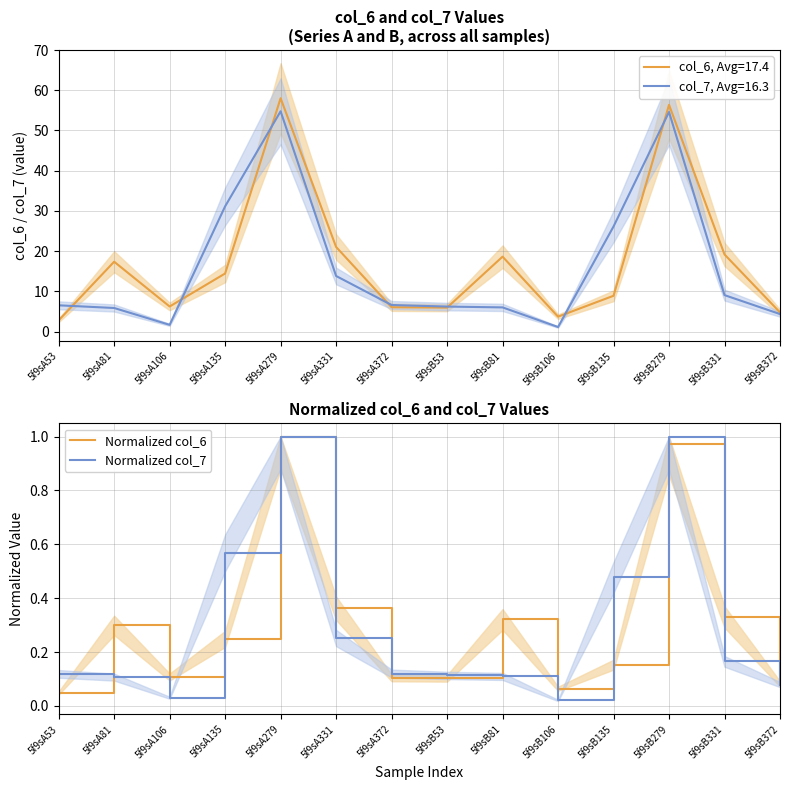

How many lines are shown in the chart?

2